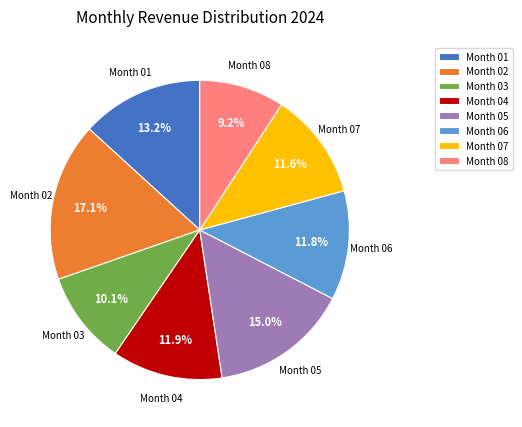

Between Month 04 and Month 03, which is larger?

Month 04